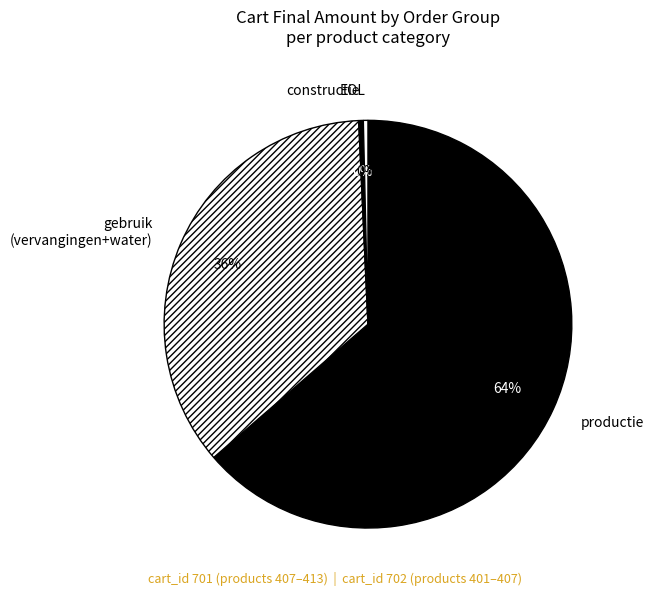

The gebruik (vervangingen+water) slice represents 36% of the pie. True or false?

True